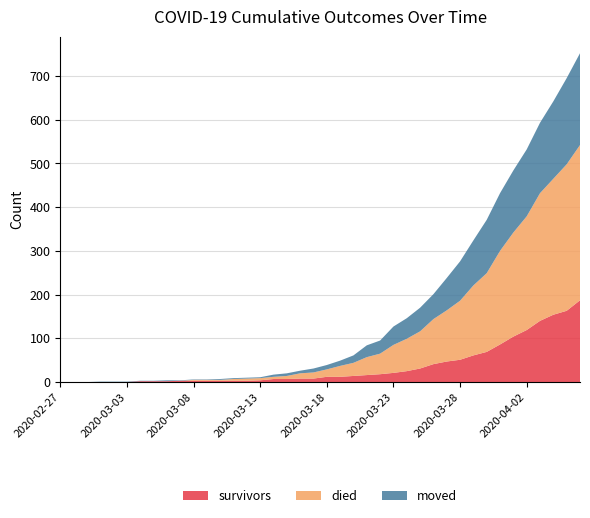

Reading left to right, extract all data points from this chart.

survivors: 0	0	0	0	0	0	2	2	2	3	3	3	3	3	3	4	7	7	8	8	12	12	14	16	18	21	25	31	41	47	51	61	69	86	104	119	140	154	163	187
died: 0	0	0	0	0	0	0	0	0	0	2	2	2	4	5	5	5	7	12	14	17	25	30	41	47	64	74	85	103	117	135	160	180	214	238	260	292	311	335	355
moved: 0	0	0	1	1	1	1	1	2	1	1	1	2	2	2	2	5	6	6	9	10	12	17	27	30	42	47	54	57	74	90	103	122	132	142	153	161	177	197	210